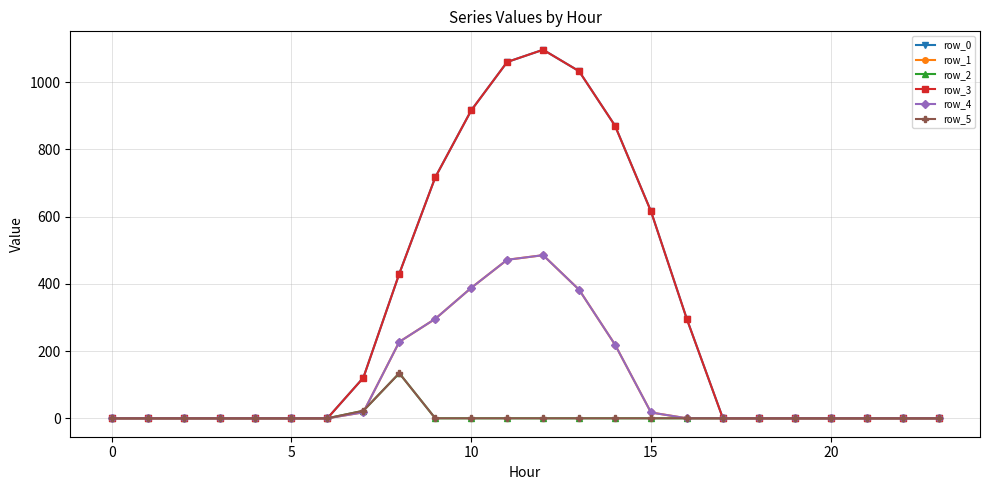

How many lines are shown in the chart?

6